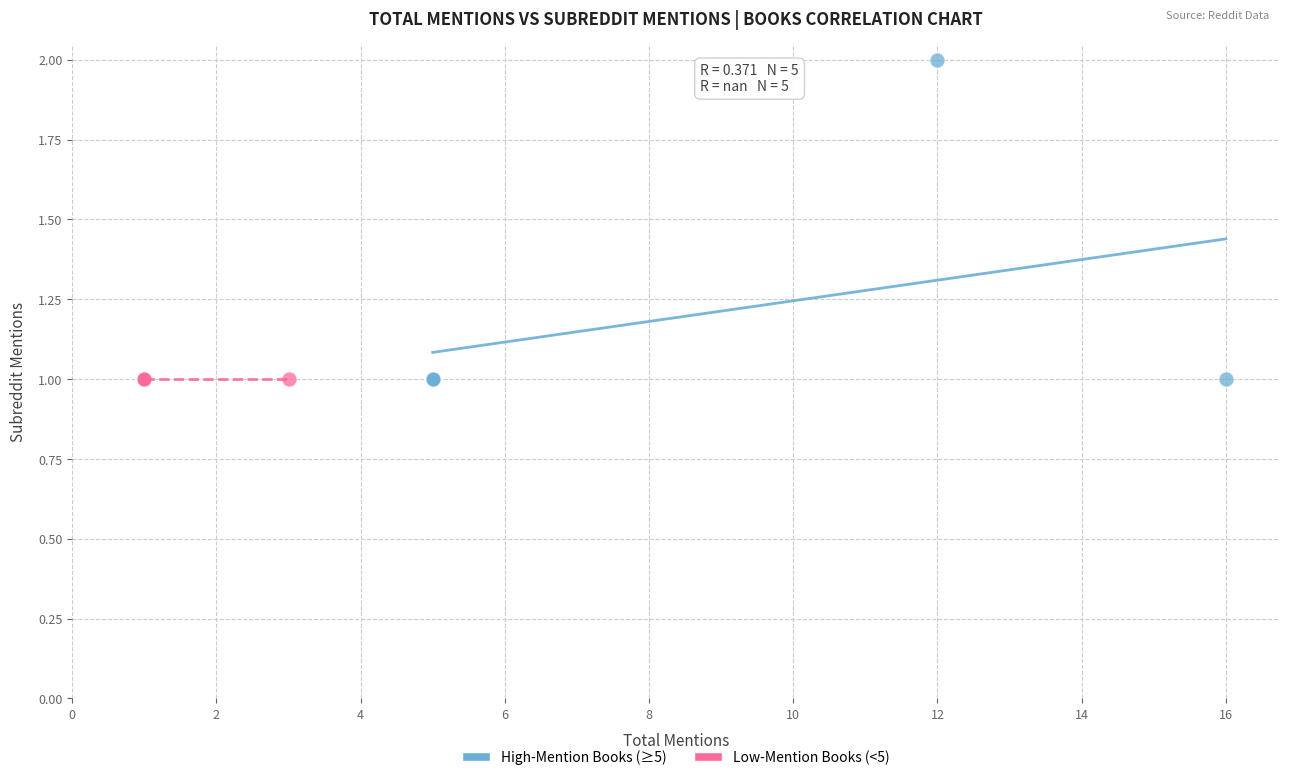

Which series contains the highest Y value?

High-Mention Books (≥5)